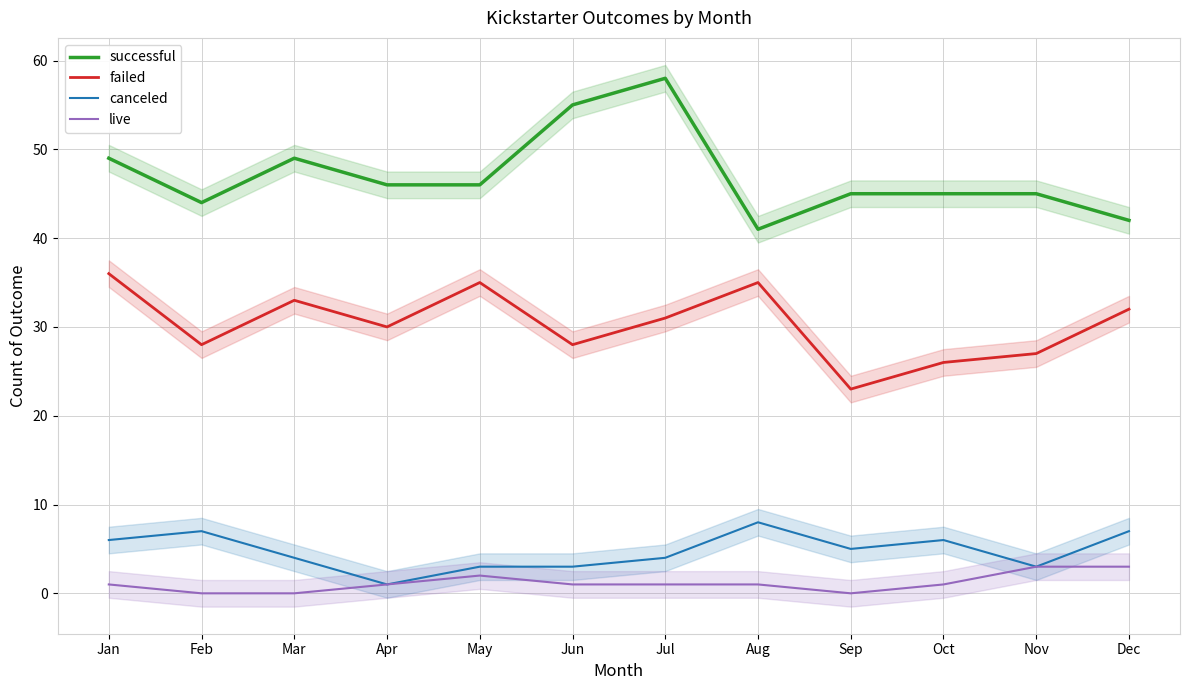

At which label is live closest to 1?

Jan